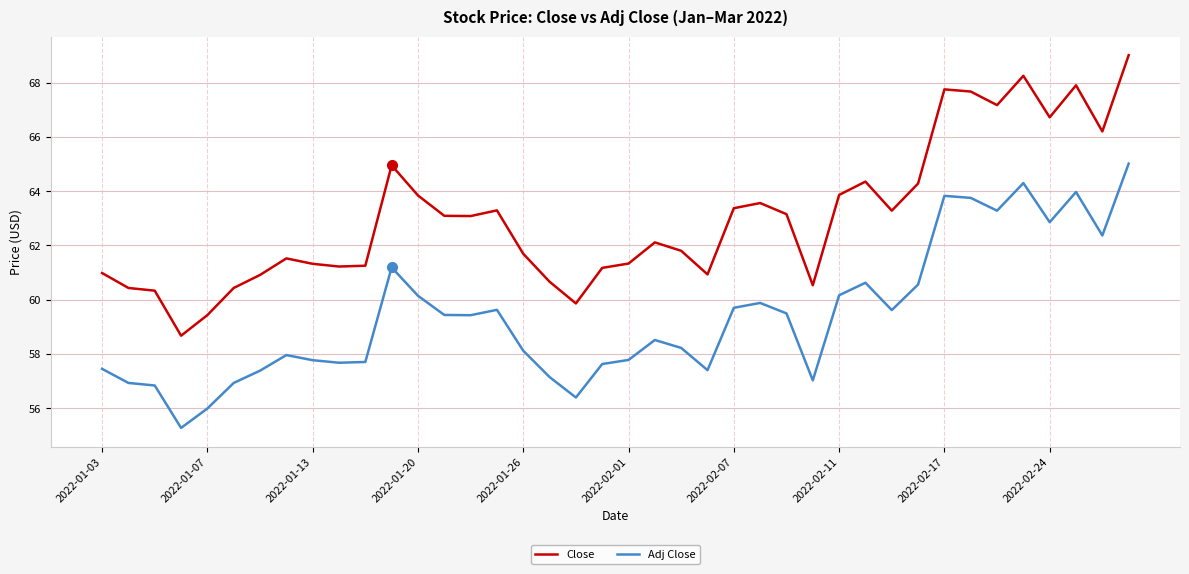

What is the difference between the maximum and minimum values in the Close series?

10.3